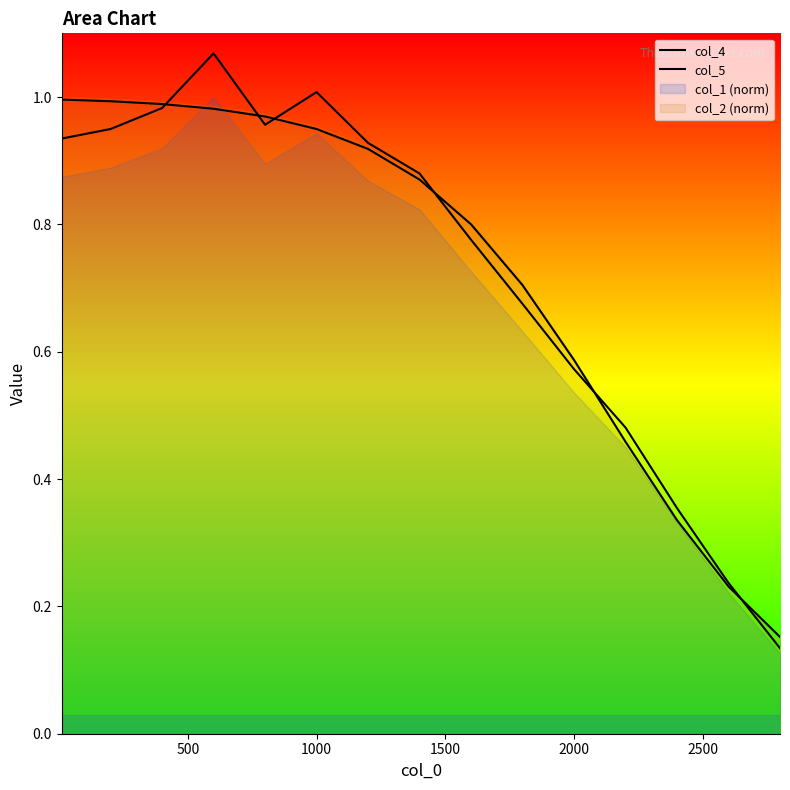

How many intersections are there between col_4 and col_5?

6